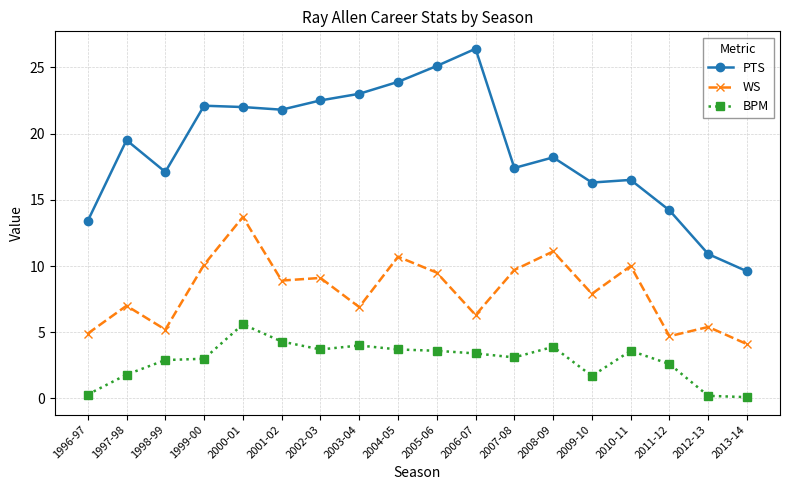

Where does the WS series first go above 8?

1999-00